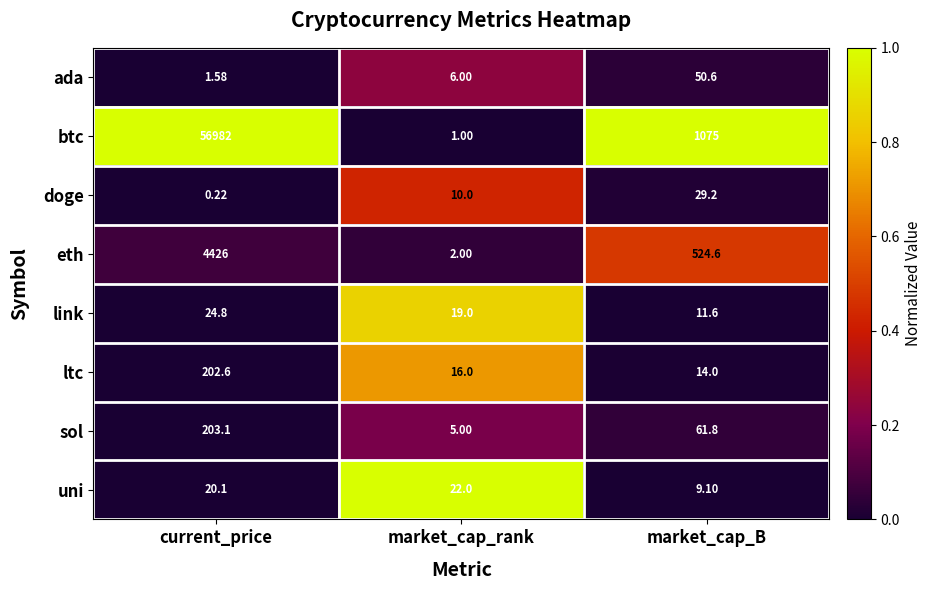

At which label does uni first exceed 20?

current_price